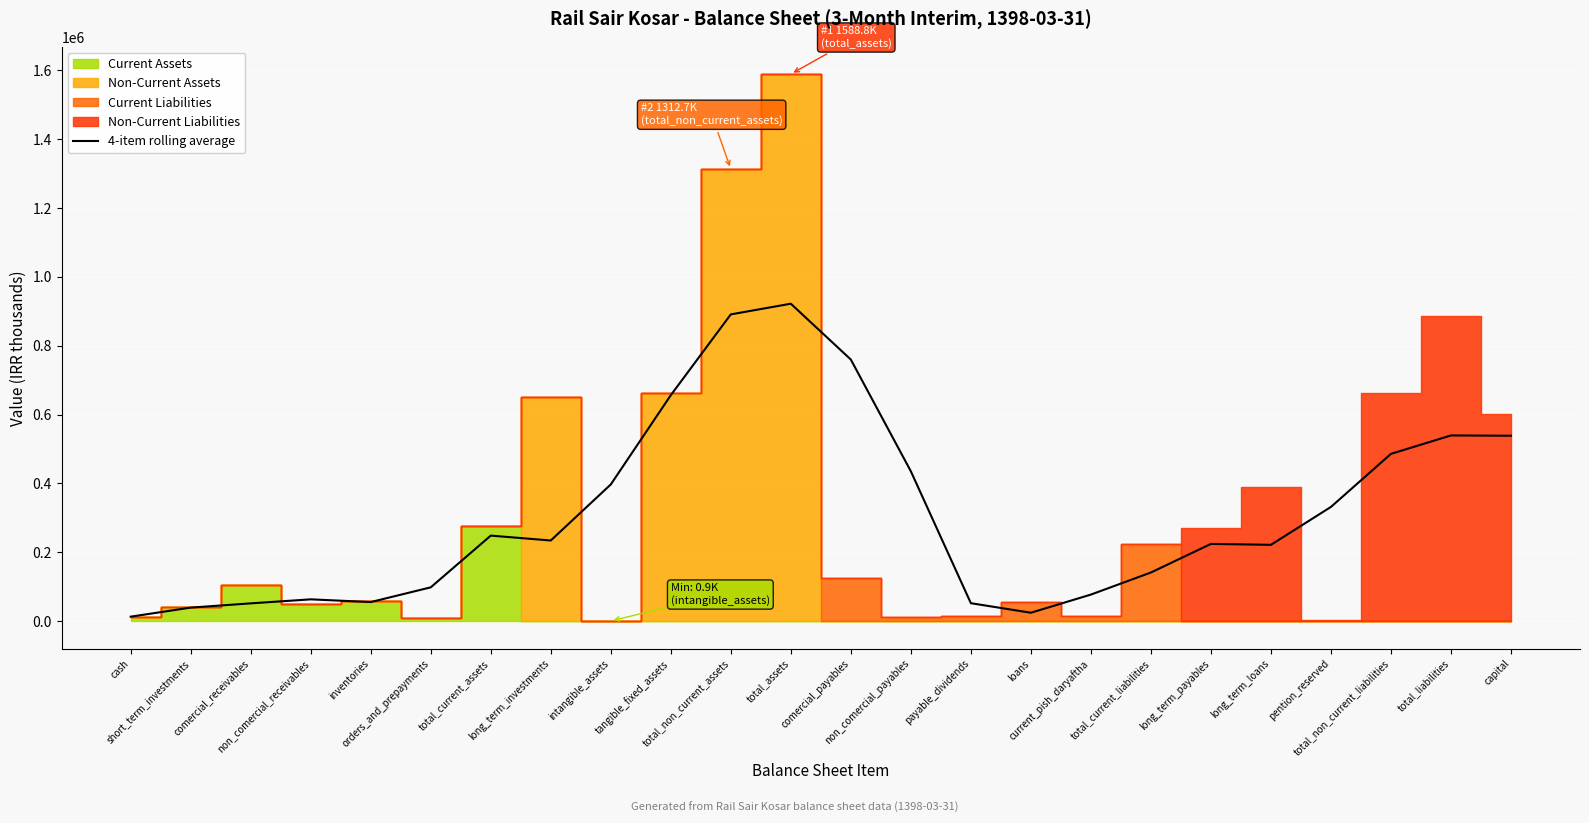

How many interior local peaks (higher than both neighbors) does the data have?

5